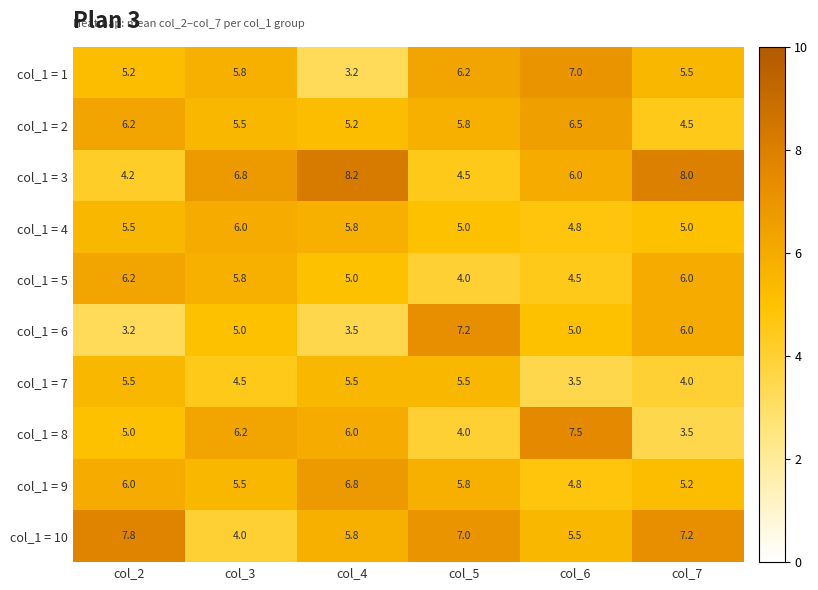

What is the spread (max minus min) of values at col_4?

5.0